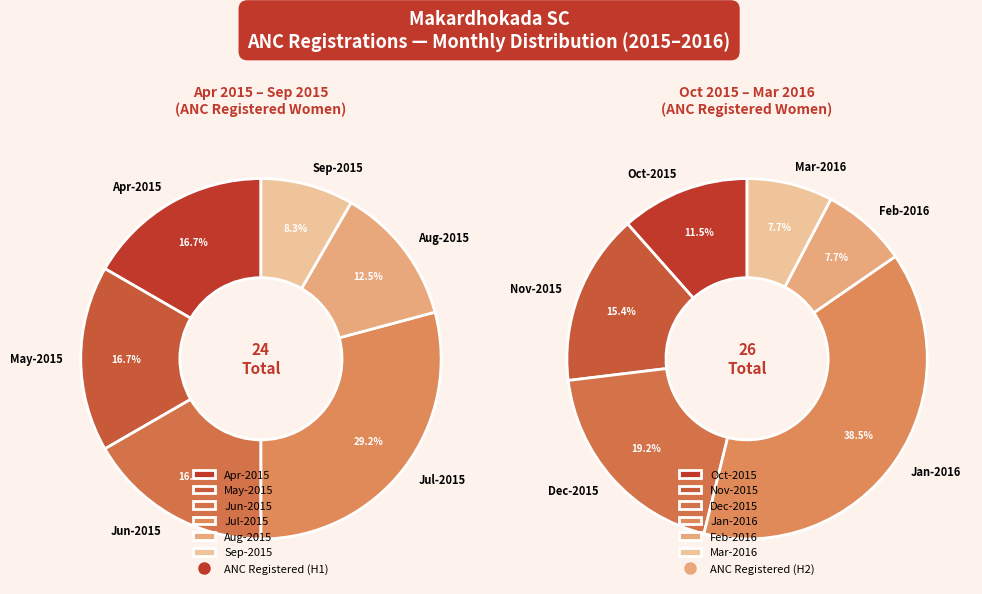

Which category has the smallest portion of the pie?

Sep-2015